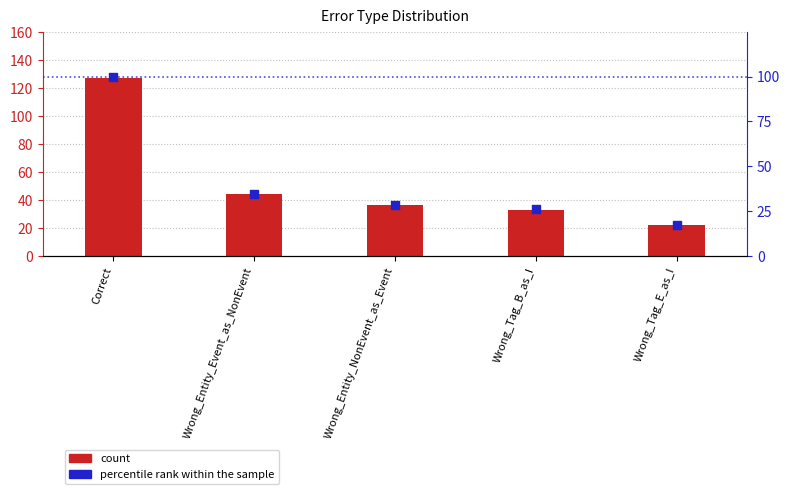

Which series has the largest total across all categories?

count